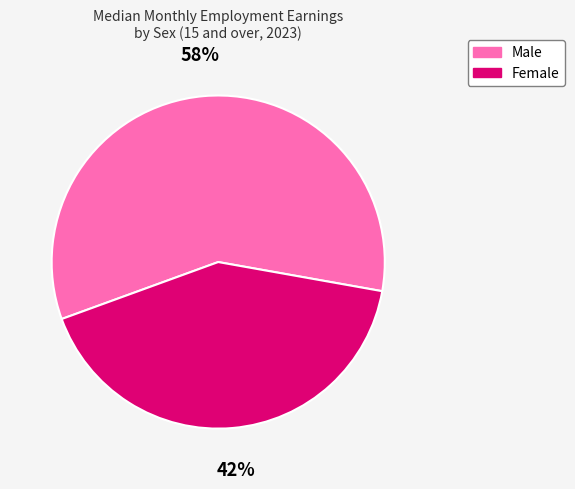

What percentage is the Female slice, to the nearest percent?

42%